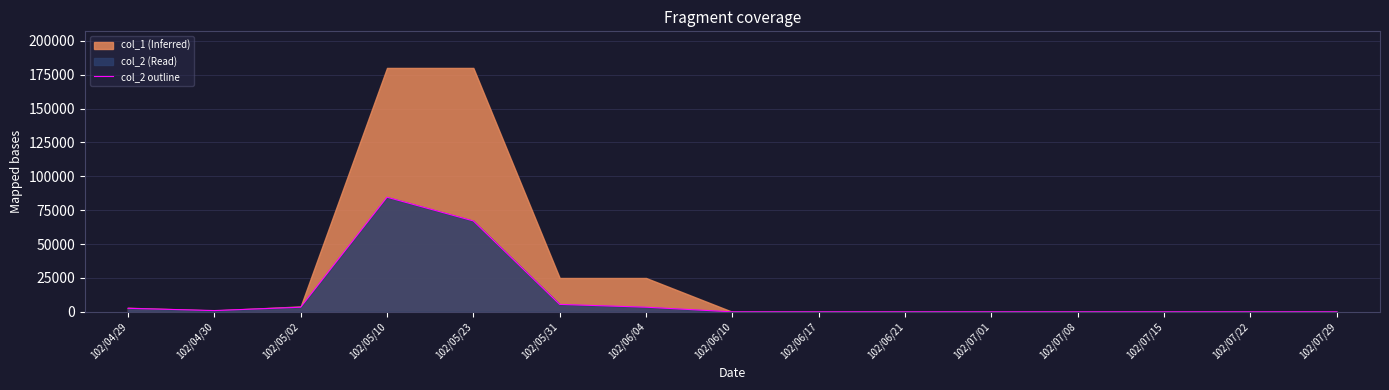

Reading left to right, what are all the values shown in this chart?

102/04/29=2610	102/04/30=960	102/05/02=3410	102/05/10=84600	102/05/23=67100	102/05/31=5500	102/06/04=3450	102/06/10=0	102/06/17=0	102/06/21=0	102/07/01=0	102/07/08=0	102/07/15=0	102/07/22=0	102/07/29=0